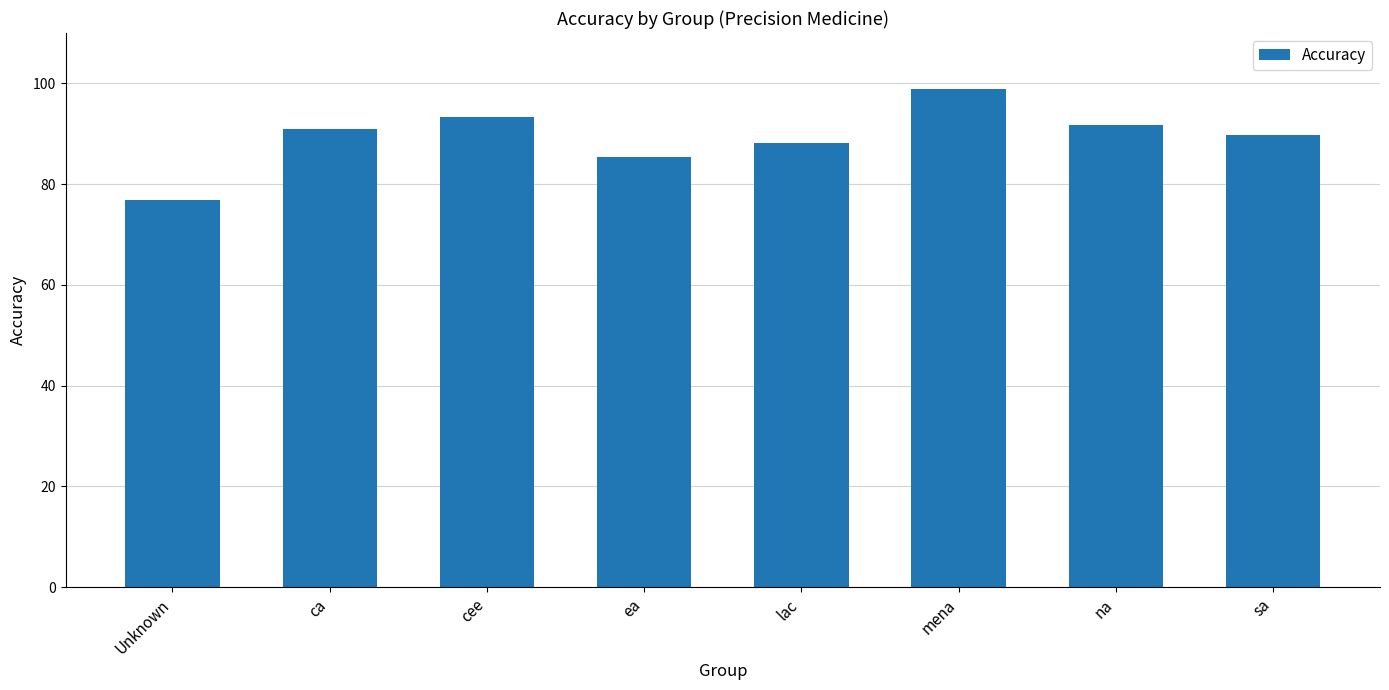

True or false: the data shows 98.8 at mena.

True